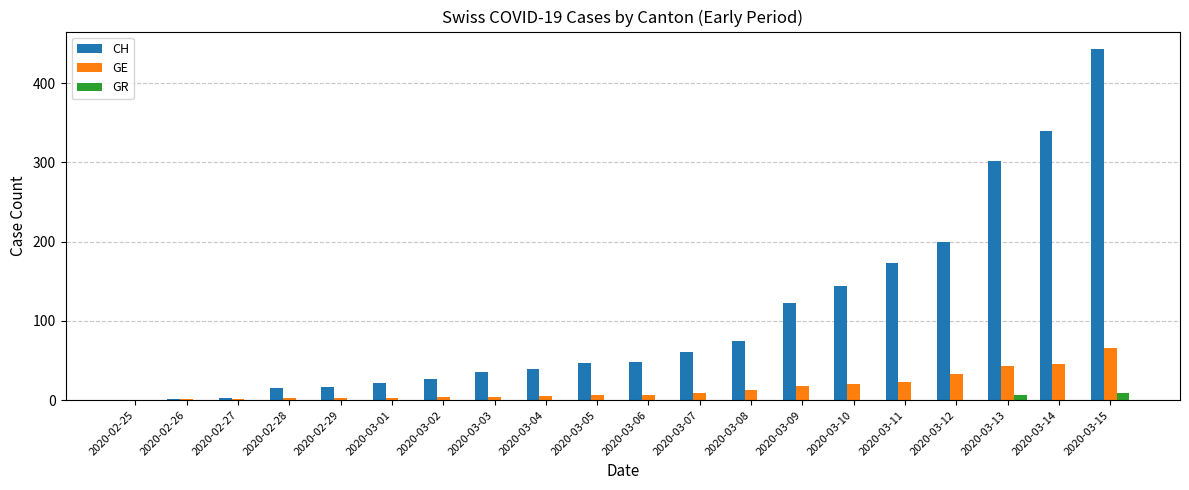

True or false: GE has a value of 57 at 2020-03-12.

False